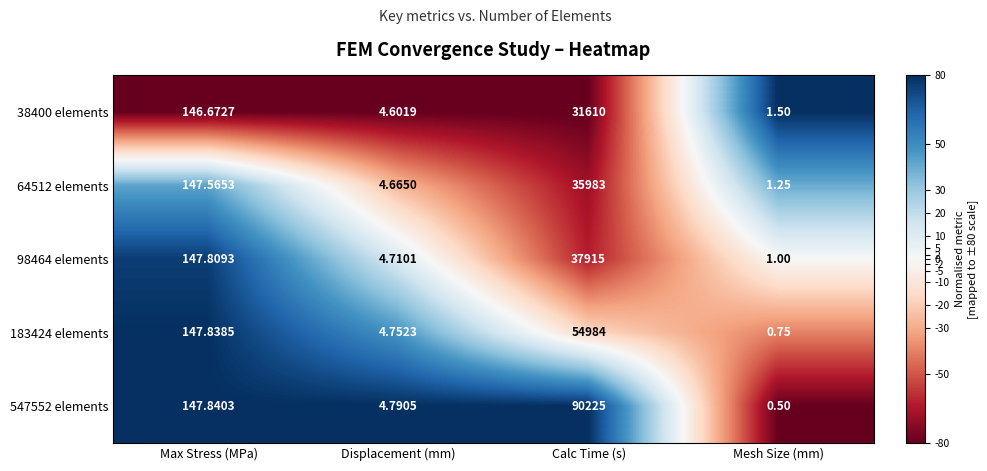

At which category is the sum across all series the highest?

Calc Time (s)